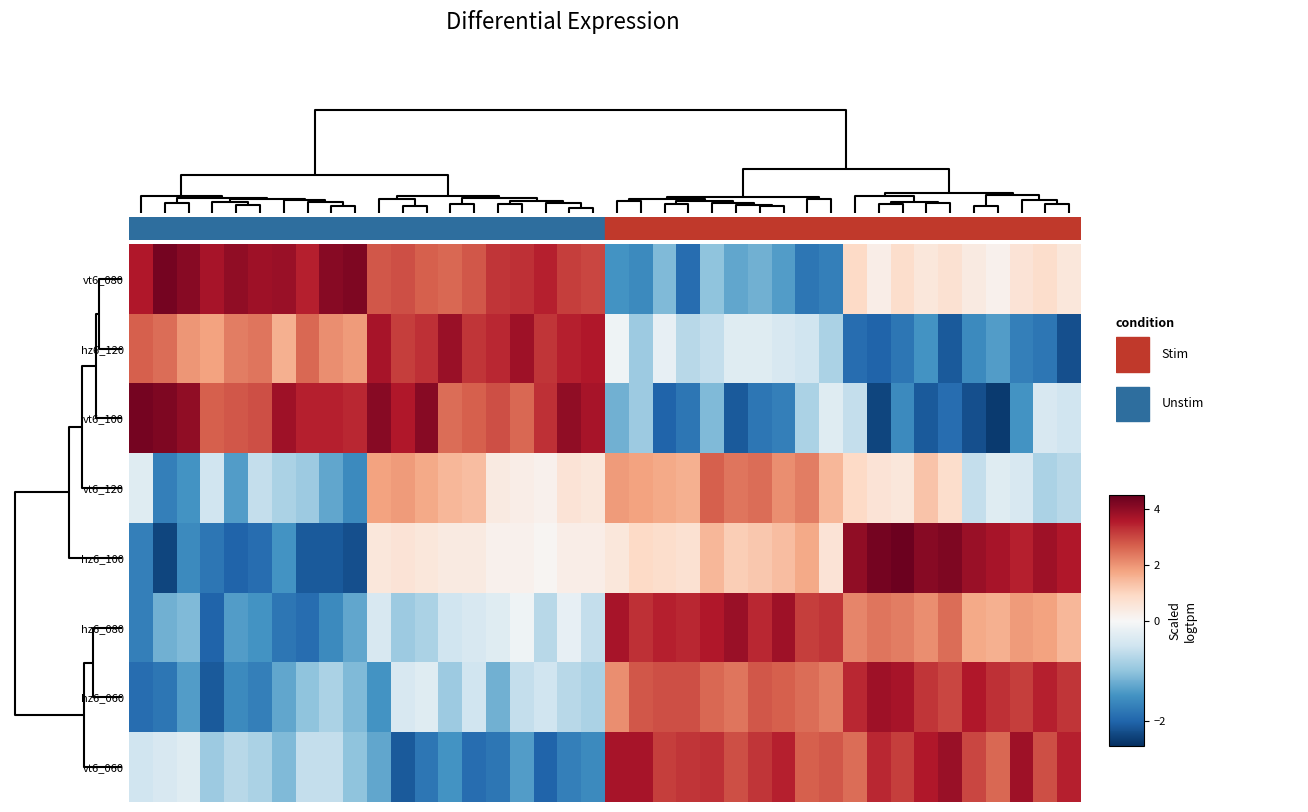

Reading left to right, extract all data points from this chart.

vt6_080: 3.6	4.3	4.1	3.7	4.0	3.8	3.9	3.5	4.1	4.2	2.8	2.9	2.7	2.6	2.8	3.2	3.3	3.5	3.1	3.0	-1.5	-1.6	-1.1	-1.9	-1.0	-1.3	-1.2	-1.4	-1.8	-1.7	0.9	0.3	0.8	0.5	0.7	0.4	0.2	0.6	0.8	0.5
hz6_120: 2.7	2.5	2.0	1.8	2.3	2.4	1.6	2.6	2.1	1.9	3.7	3.1	3.3	3.9	3.2	3.4	3.8	3.2	3.5	3.6	-0.1	-0.9	-0.2	-0.7	-0.6	-0.3	-0.3	-0.4	-0.5	-0.8	-1.9	-2.0	-1.8	-1.5	-2.1	-1.6	-1.4	-1.7	-1.8	-2.2
vt6_100: 4.3	4.2	4.0	2.7	2.8	2.9	3.8	3.5	3.5	3.4	4.1	3.6	4.1	2.5	2.7	2.9	2.6	3.3	4.0	3.7	-1.2	-0.9	-2.0	-1.8	-1.1	-2.1	-1.8	-1.7	-0.8	-0.3	-0.6	-2.3	-1.6	-2.1	-1.9	-2.2	-2.4	-1.5	-0.4	-0.5
vt6_120: -0.3	-1.7	-1.5	-0.5	-1.4	-0.6	-0.8	-0.9	-1.3	-1.6	1.8	1.9	1.7	1.5	1.4	0.4	0.3	0.2	0.6	0.5	1.9	1.8	1.7	1.6	2.7	2.4	2.5	2.1	2.3	1.5	0.9	0.6	0.5	1.3	0.8	-0.6	-0.3	-0.4	-0.8	-0.7
hz6_100: -1.7	-2.3	-1.6	-1.8	-2.0	-1.9	-1.5	-2.1	-2.1	-2.2	0.5	0.6	0.5	0.4	0.4	0.2	0.2	0.1	0.3	0.3	0.5	0.9	0.8	0.7	1.5	1.1	1.2	1.4	1.7	0.6	4.0	4.3	4.4	4.1	4.2	3.9	3.7	3.5	3.8	3.6
hz6_080: -1.7	-1.2	-1.1	-2.0	-1.4	-1.5	-1.8	-1.9	-1.6	-1.3	-0.4	-0.9	-0.8	-0.5	-0.4	-0.3	-0.1	-0.7	-0.2	-0.6	3.7	3.3	3.5	3.4	3.6	3.9	3.4	3.8	3.1	3.2	2.2	2.4	2.3	2.1	2.5	1.7	1.6	1.9	1.8	1.5
hz6_060: -1.9	-1.8	-1.4	-2.1	-1.6	-1.7	-1.3	-1.0	-0.8	-1.1	-1.5	-0.4	-0.3	-0.9	-0.5	-1.2	-0.6	-0.5	-0.7	-0.8	2.1	2.8	2.9	2.9	2.6	2.4	2.8	2.7	2.5	2.3	3.4	3.8	3.7	3.2	3.0	3.6	3.3	3.1	3.5	3.2
vt6_060: -0.5	-0.4	-0.3	-0.9	-0.7	-0.8	-1.1	-0.6	-0.6	-1.0	-1.3	-2.1	-1.8	-1.5	-1.9	-1.8	-1.4	-2.0	-1.7	-1.6	3.7	3.7	3.1	3.2	3.3	2.9	3.2	3.5	2.7	2.8	2.5	3.4	3.1	3.6	3.9	3.0	2.6	3.8	2.9	3.5